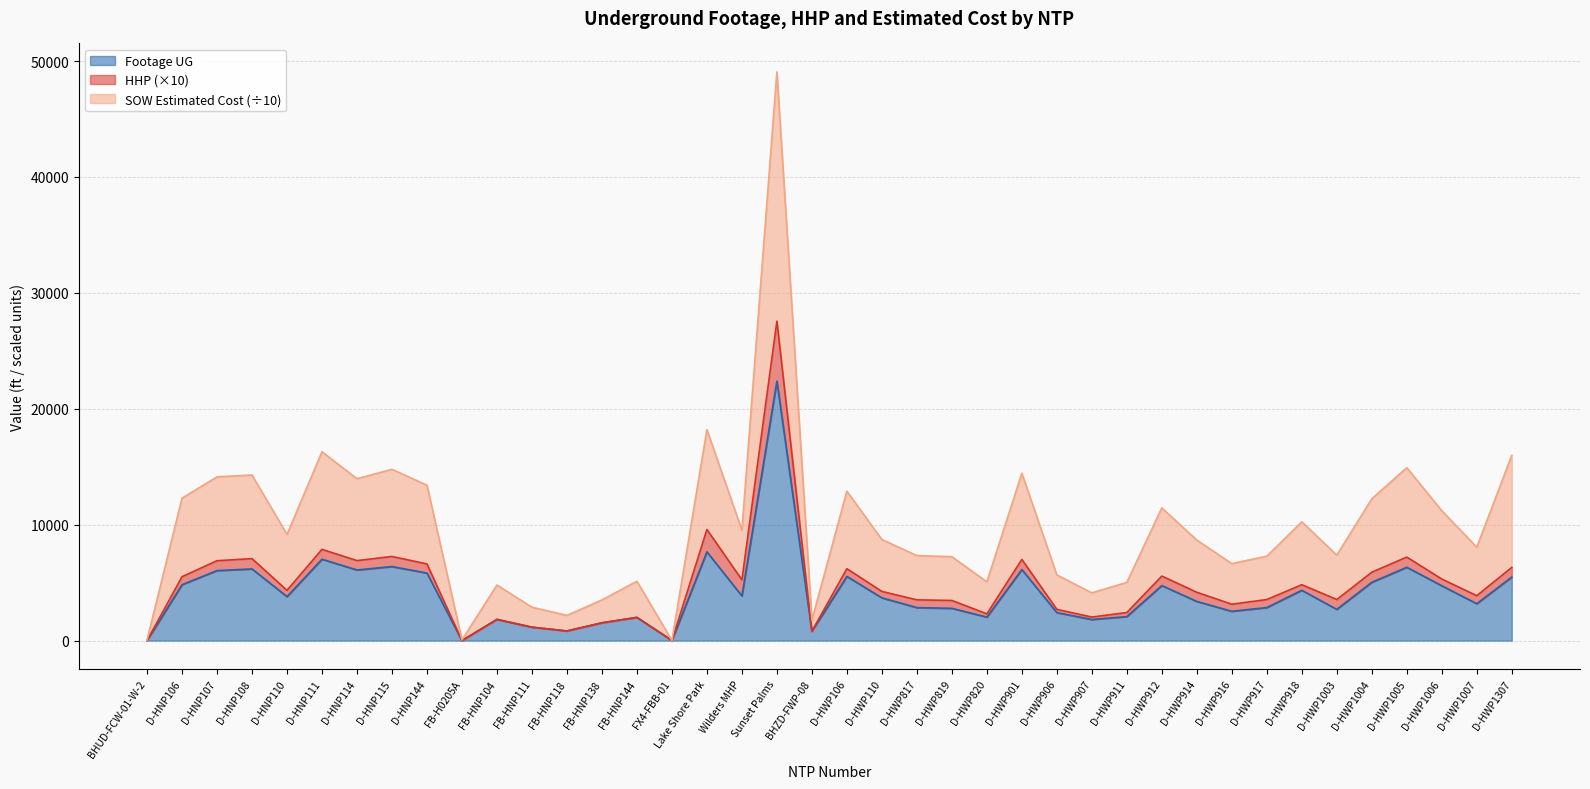

Which series contains the lowest Y value?

Footage UG